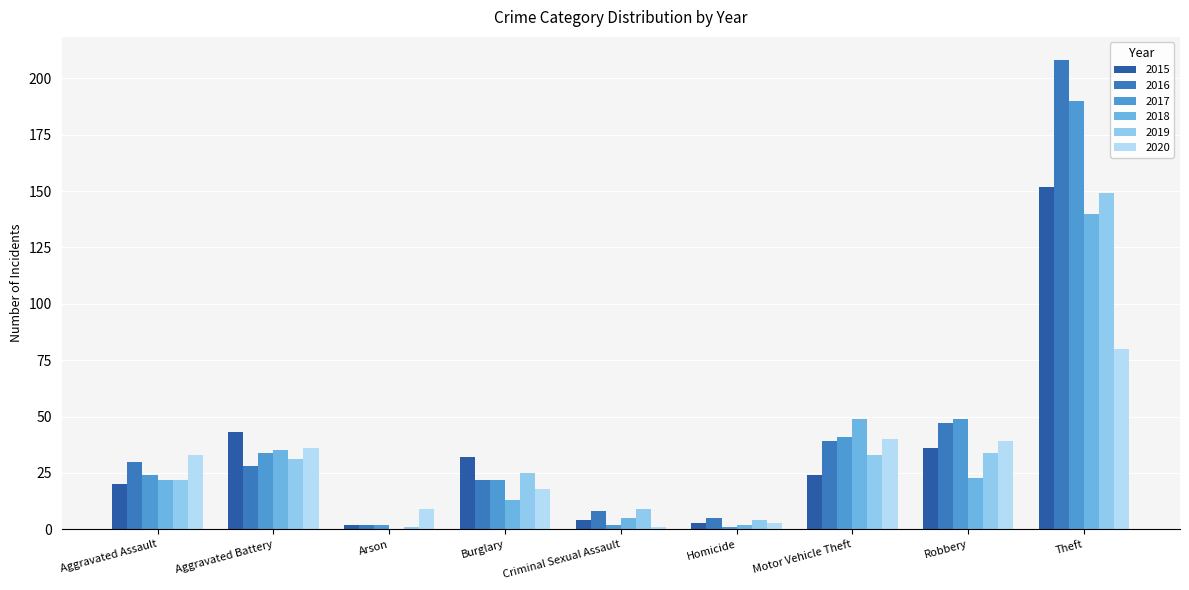

Where is 2017 nearest to the value 95?

Robbery